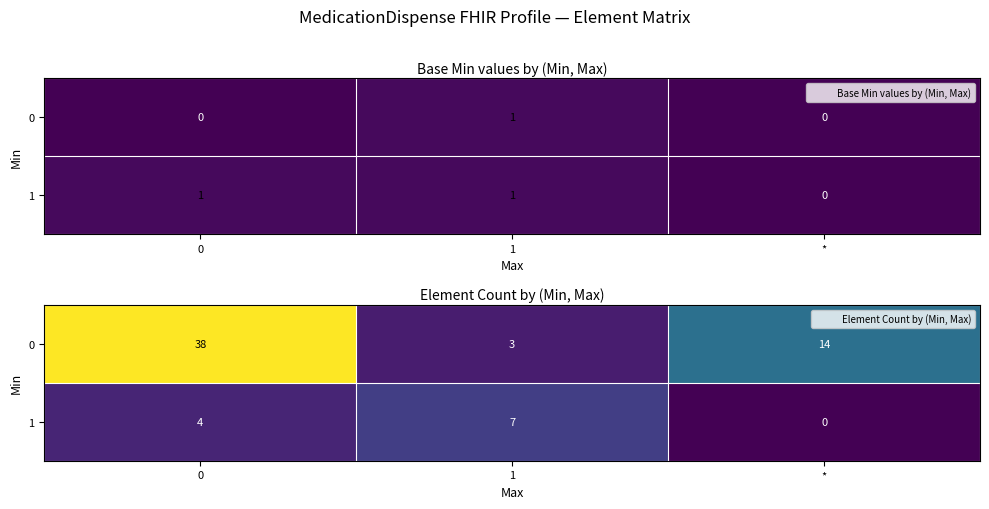

At which category does the chart reach its minimum across all series?

*